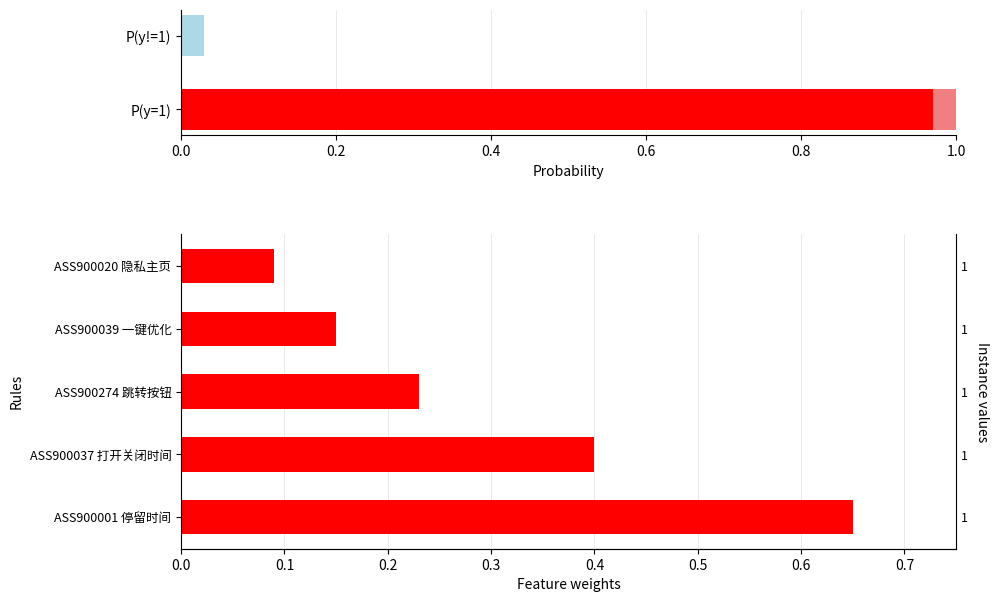

What is the sum of all values?

1.5